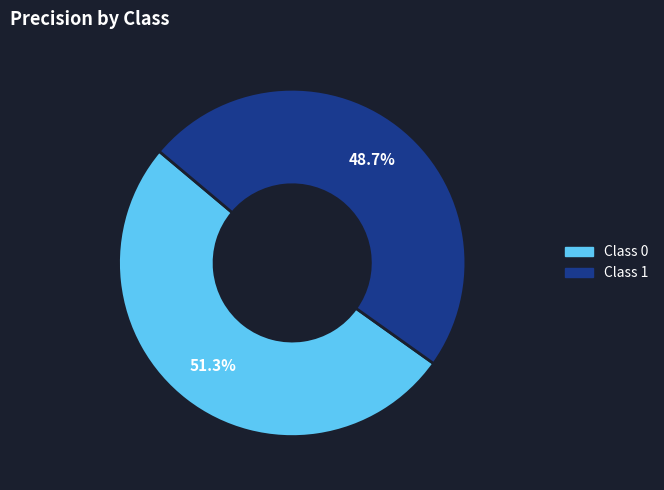

What portion of the pie excludes Class 0?

48.7%